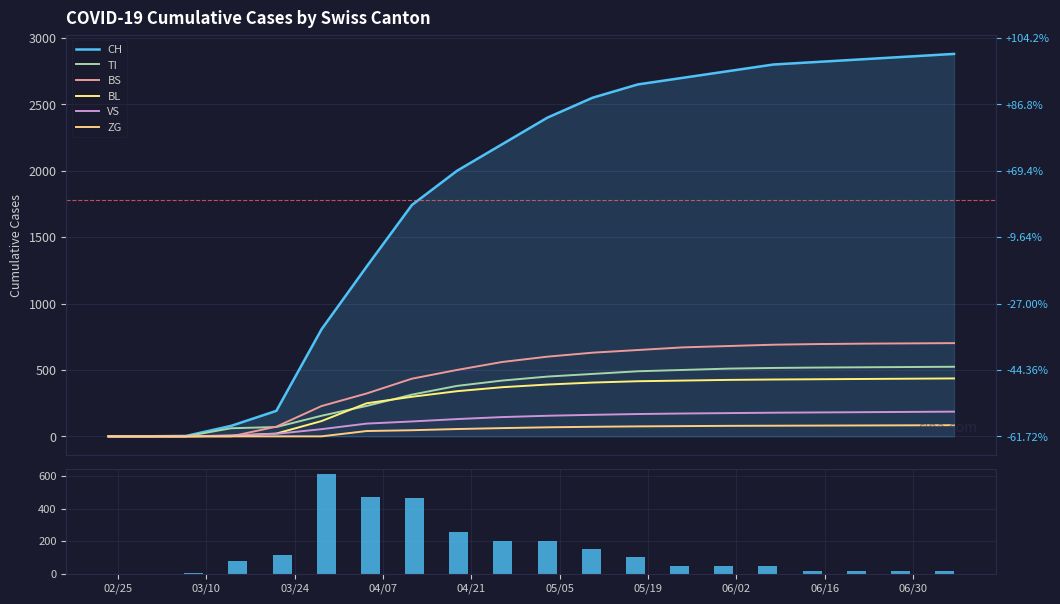

What is the sum of the BL values at 2020-04-19 and 2020-05-31?

765